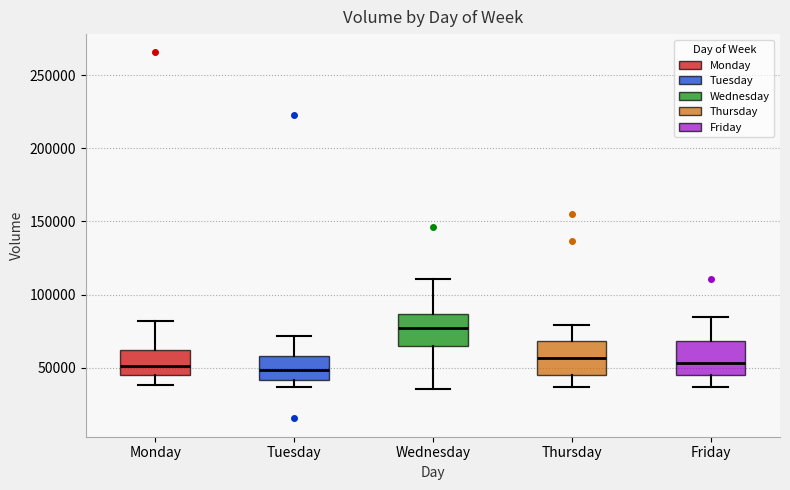

Reading left to right, read every box against the y-axis: the position of its median line, the range the box covers, and the ends of its whiskers. The values are not printed on the chart, so give them approximately, as read against the axis.

Monday: median 50000, box 45000 to 60000, whiskers 40000 to 80000
Tuesday: median 50000, box 40000 to 60000, whiskers 35000 to 70000
Wednesday: median 75000, box 65000 to 85000, whiskers 35000 to 110000
Thursday: median 55000, box 45000 to 70000, whiskers 35000 to 80000
Friday: median 55000, box 45000 to 70000, whiskers 35000 to 85000